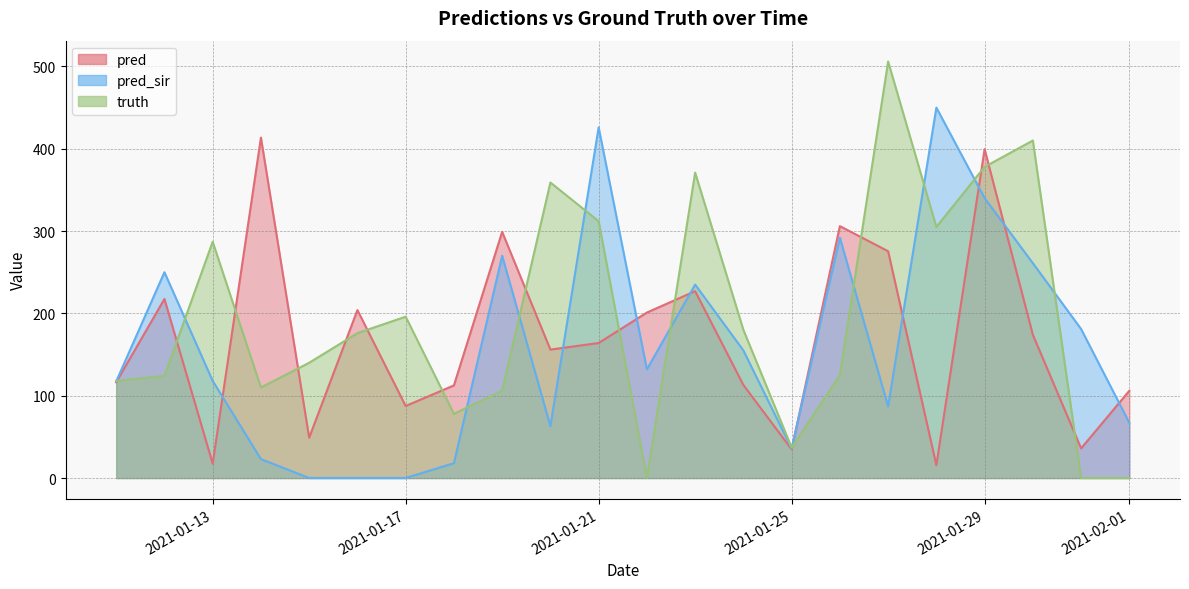

The value of truth at 2021-01-21 is 478.3. True or false?

False